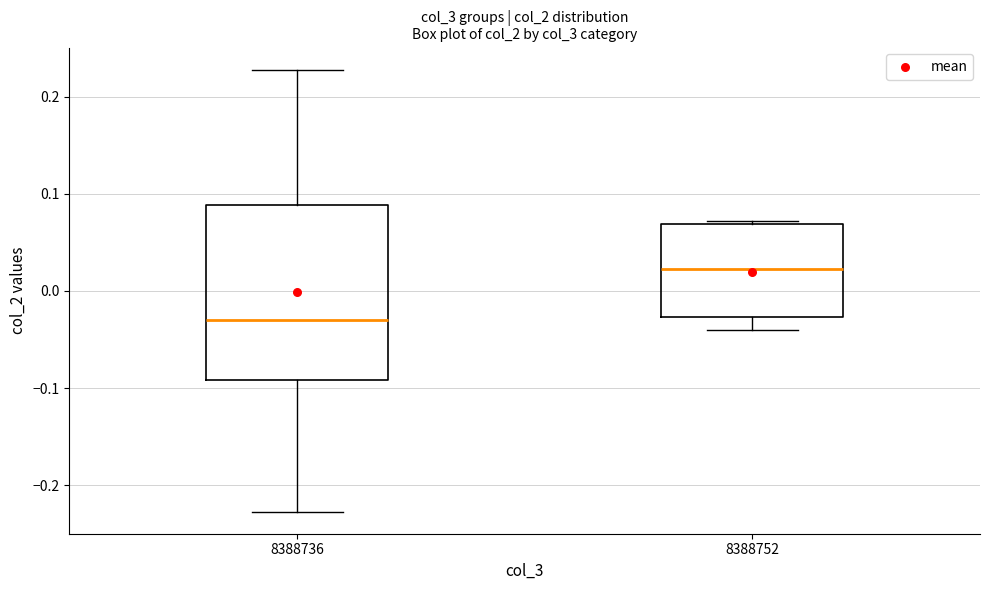

Which box has the highest median line?

8388752